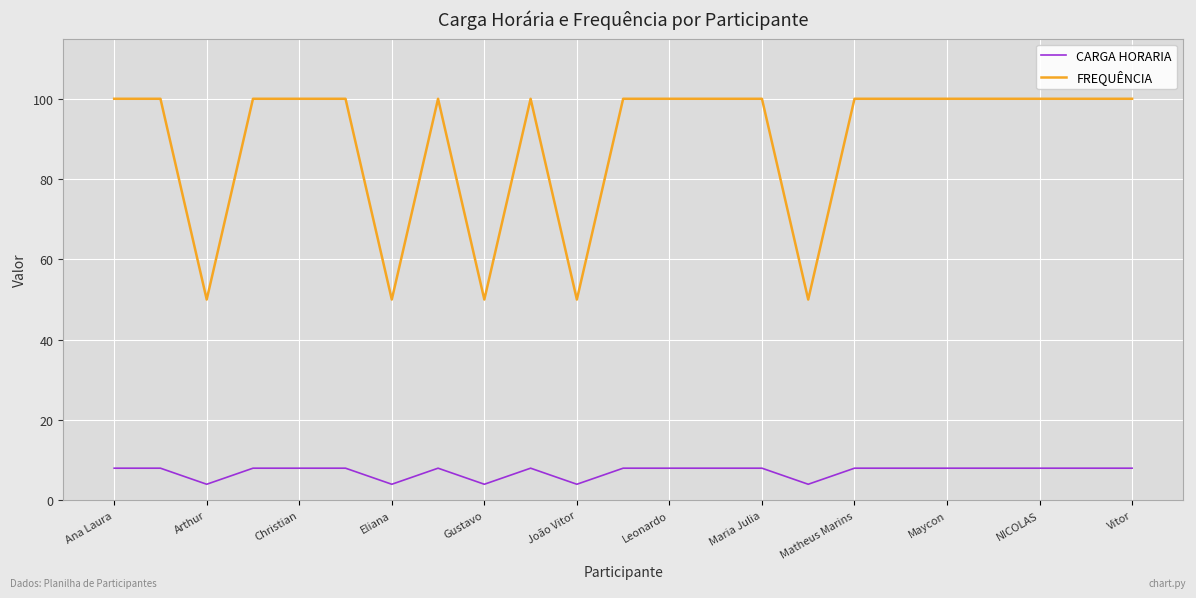

What are all the series names shown in the legend?

CARGA HORARIA, FREQUÊNCIA